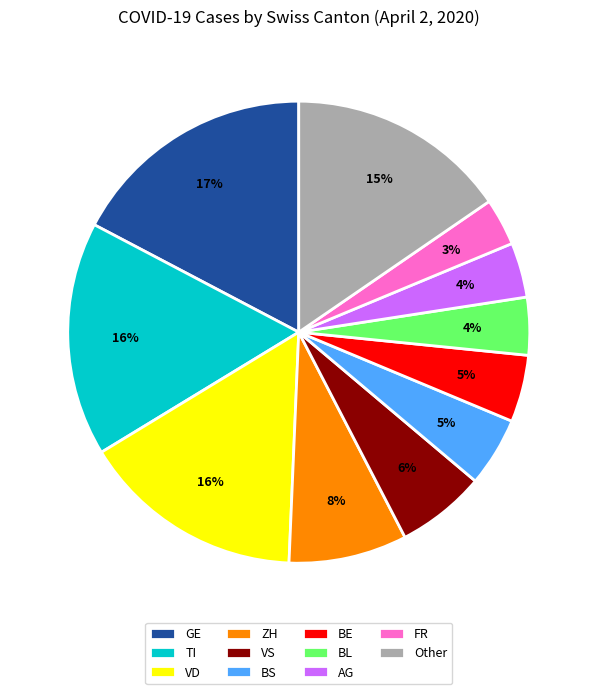

Do BE and VD together represent more than half of the pie?

No